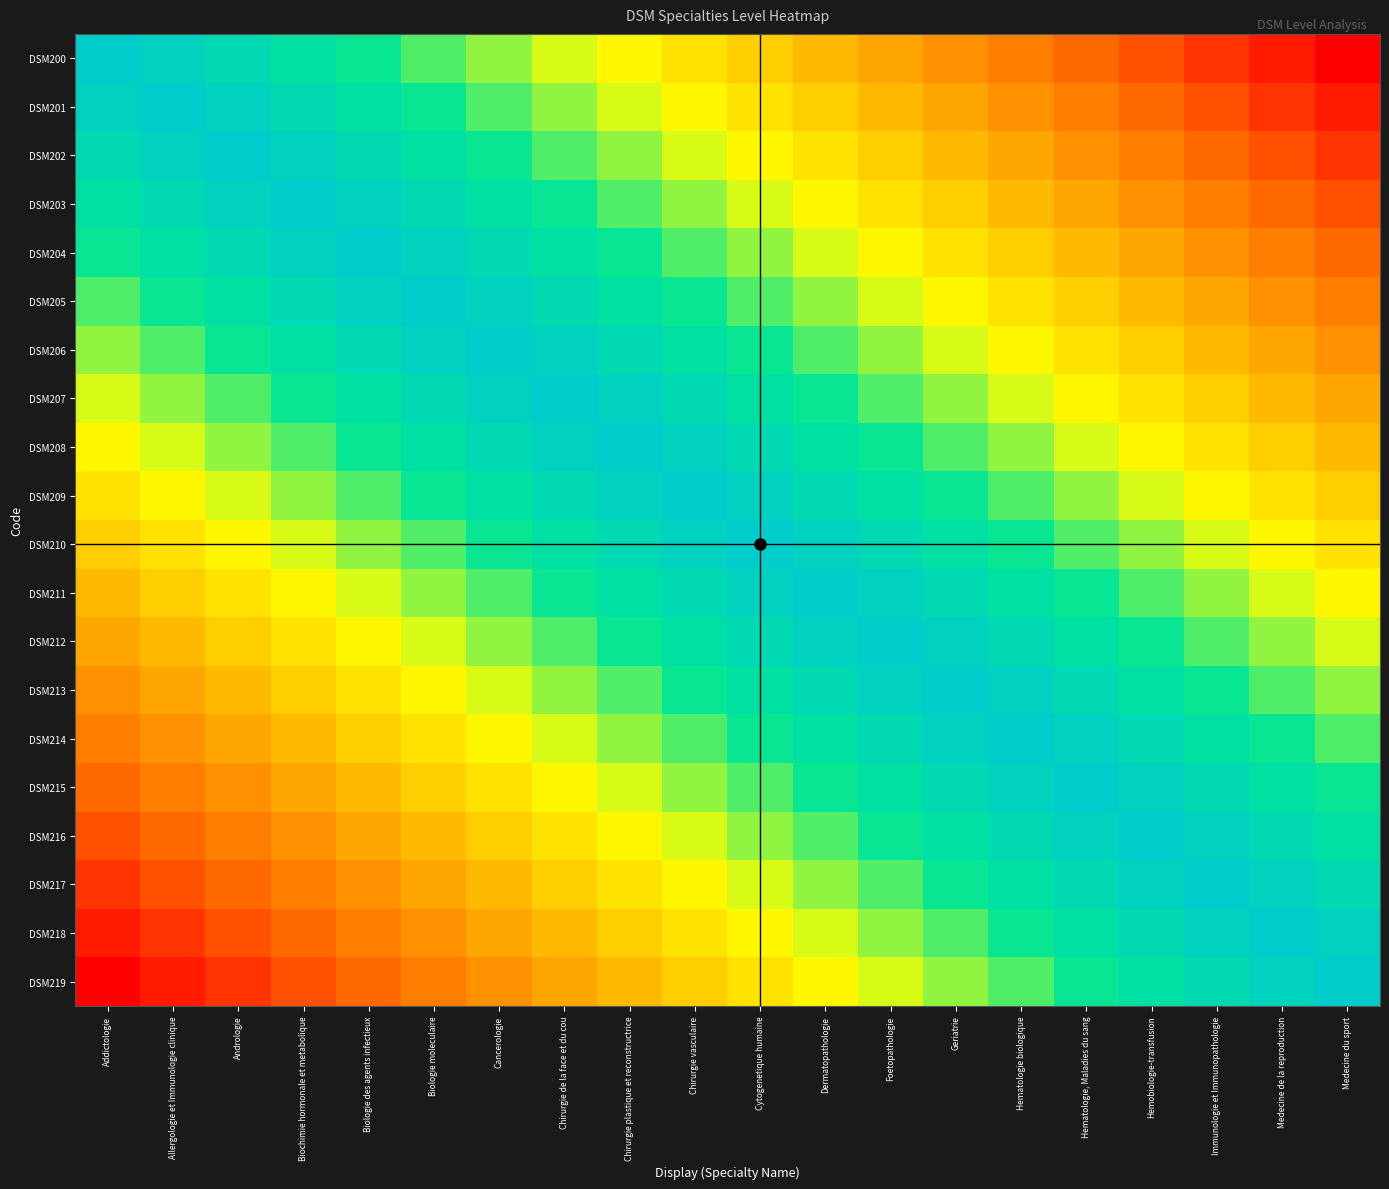

What is the difference between the highest and lowest values at Biologie des agents infectieux?

0.8